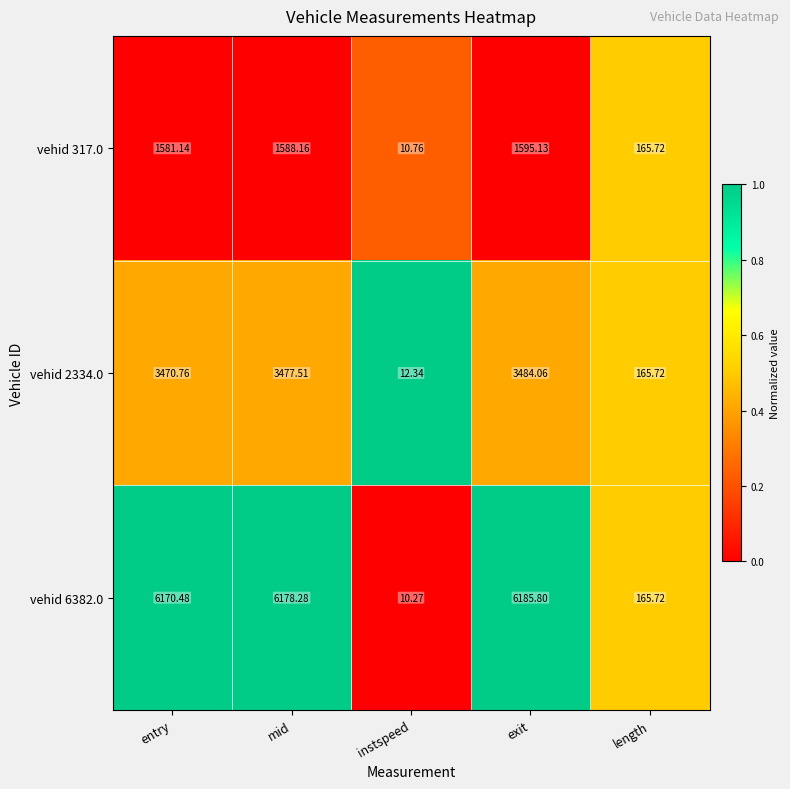

Which series changed the most between mid and instspeed?

vehid 6382.0